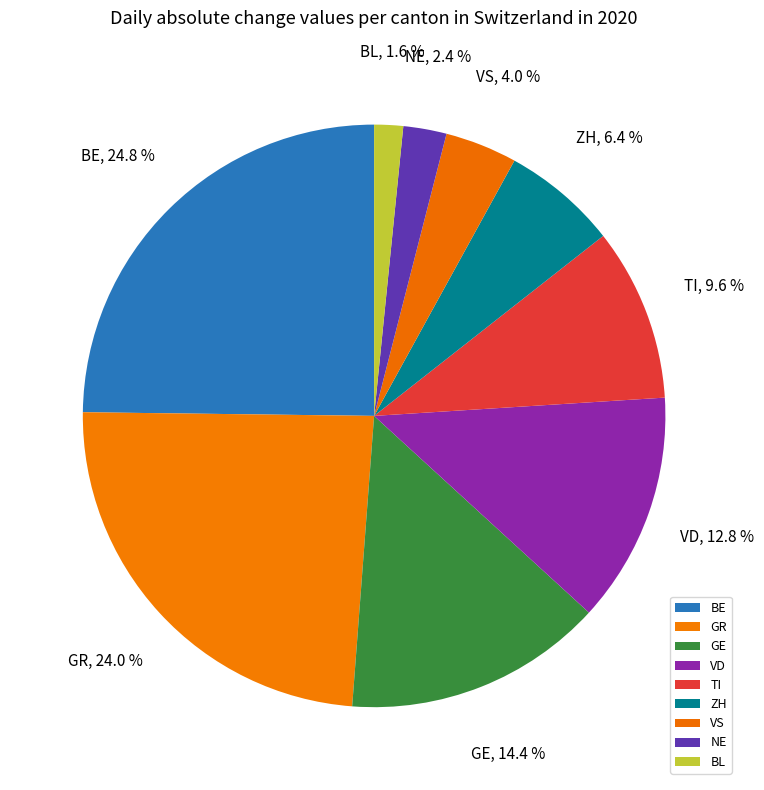

How many slices are in this pie chart?

9